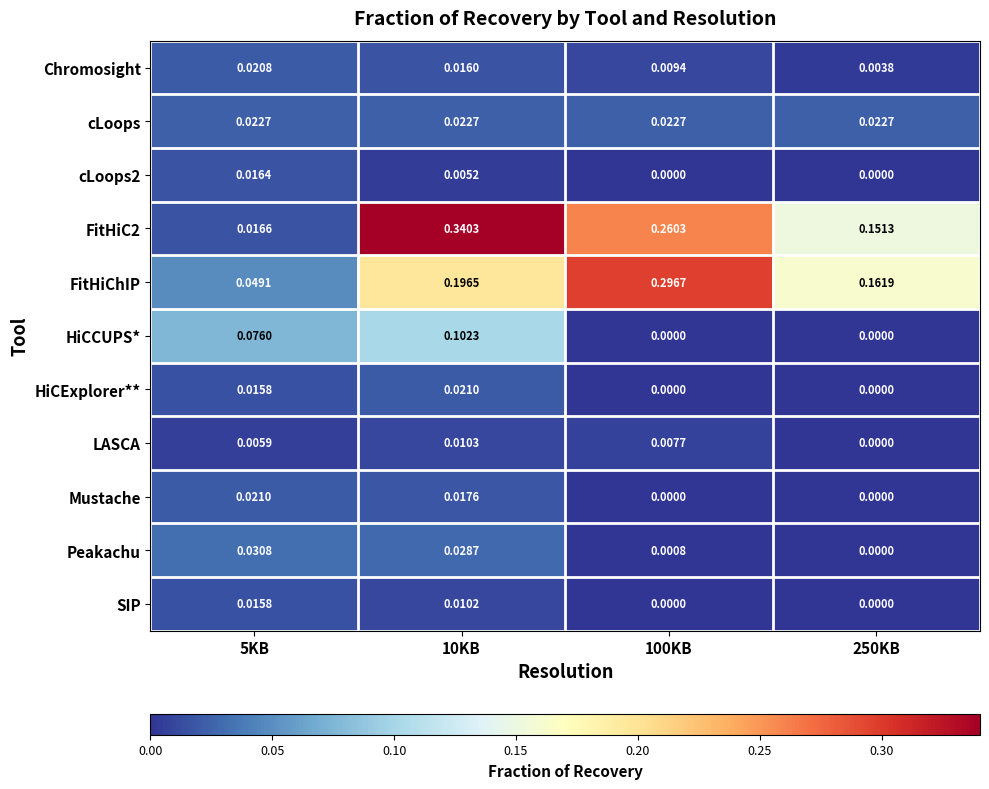

What is the spread (max minus min) of values at 10KB?

0.3